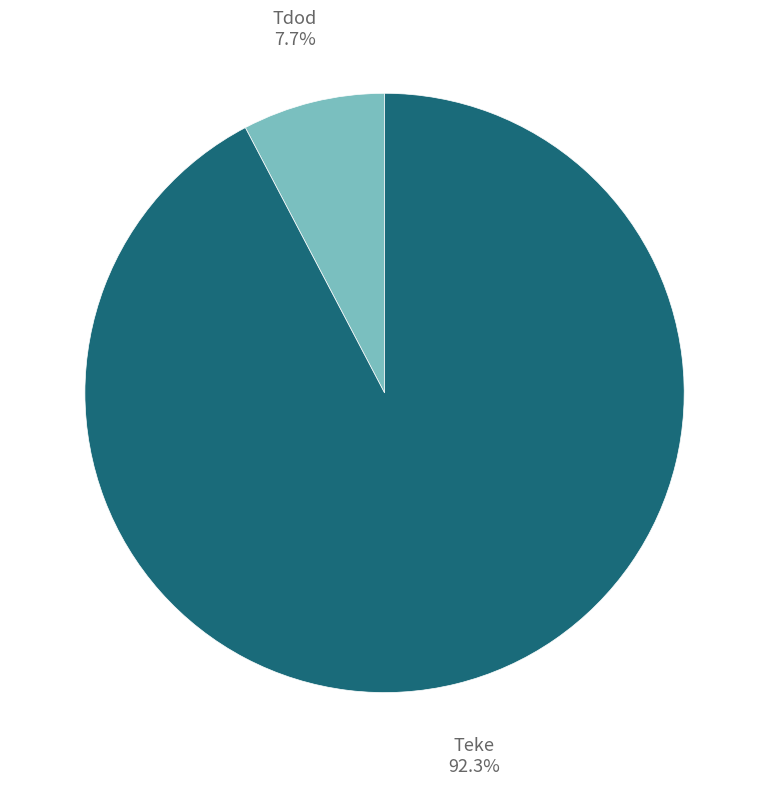

Is there a majority slice in this chart?

Yes